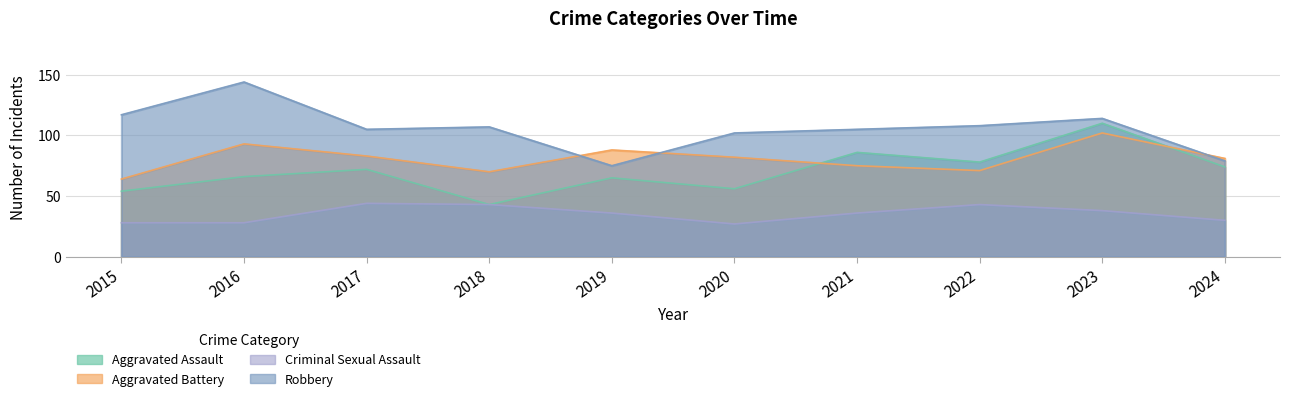

Read the Aggravated Assault value at 2019.

65